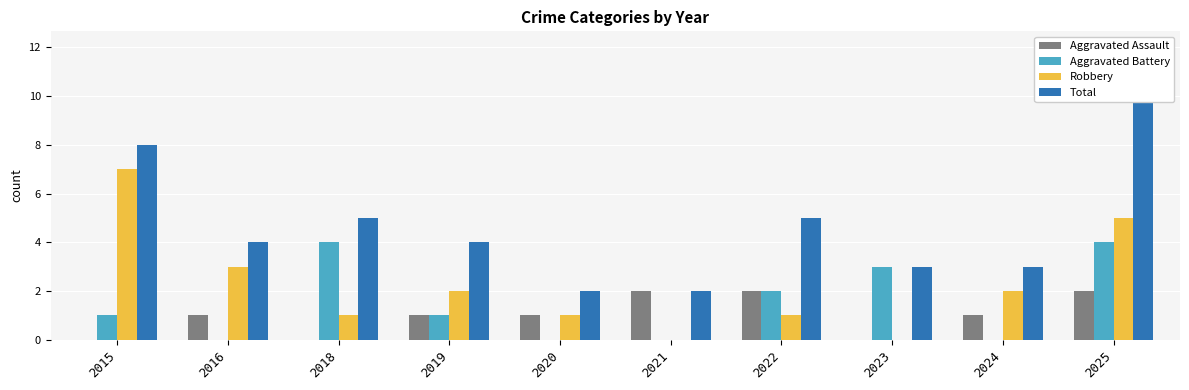

List the series in order of their peak value, lowest first.

Aggravated Assault, Aggravated Battery, Robbery, Total